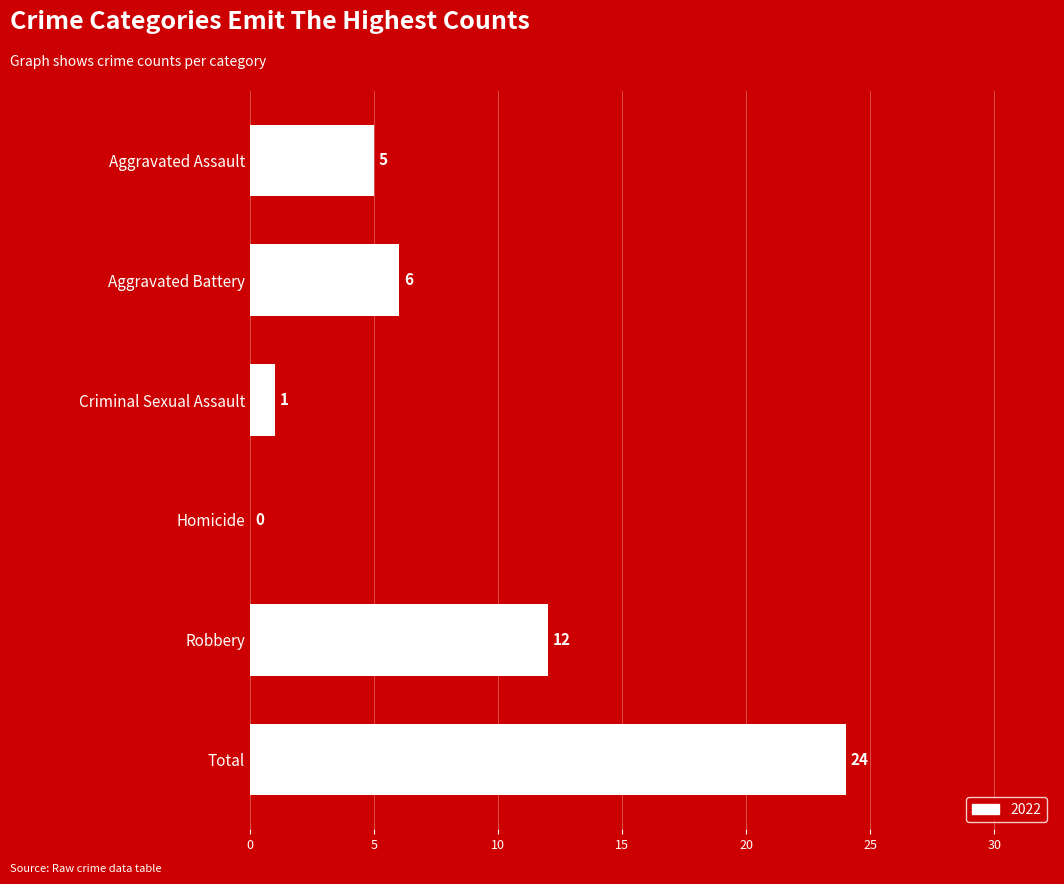

Reading bottom to top, list all the values displayed in this chart.

Total=24	Robbery=12	Homicide=0	Criminal Sexual Assault=1	Aggravated Battery=6	Aggravated Assault=5